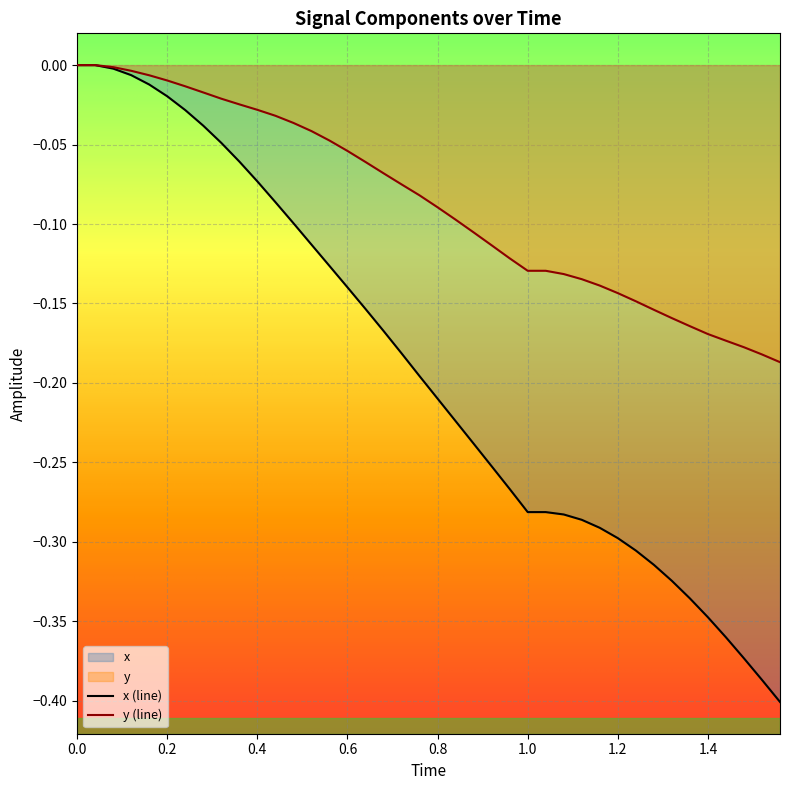

What is the sum of all x values?

-7.6